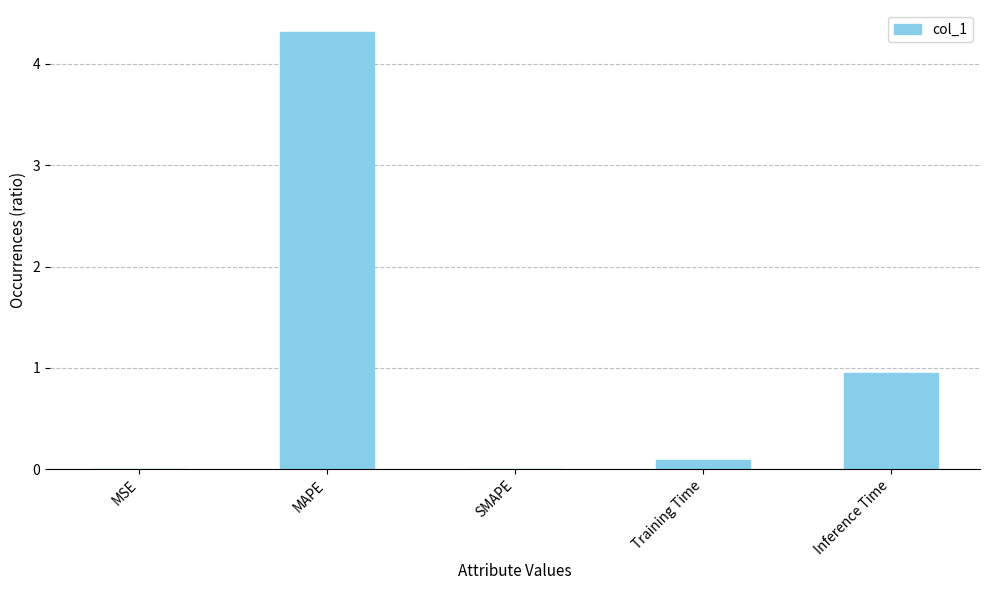

Is it true that the value at MAPE is 4.3?

True